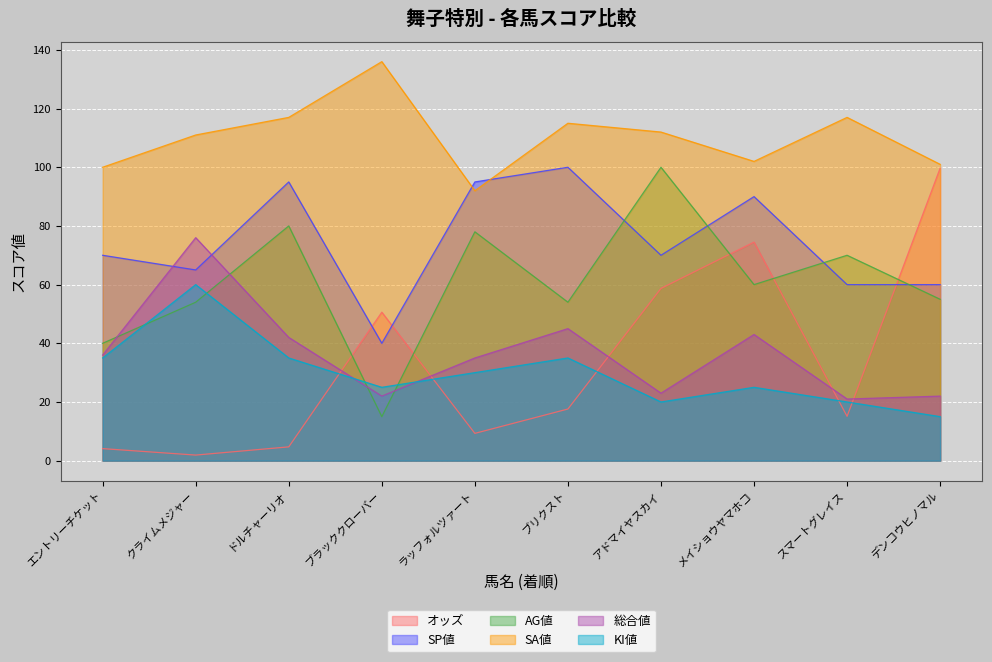

Which has a higher value, エントリーチケット or ブリクスト?

ブリクスト